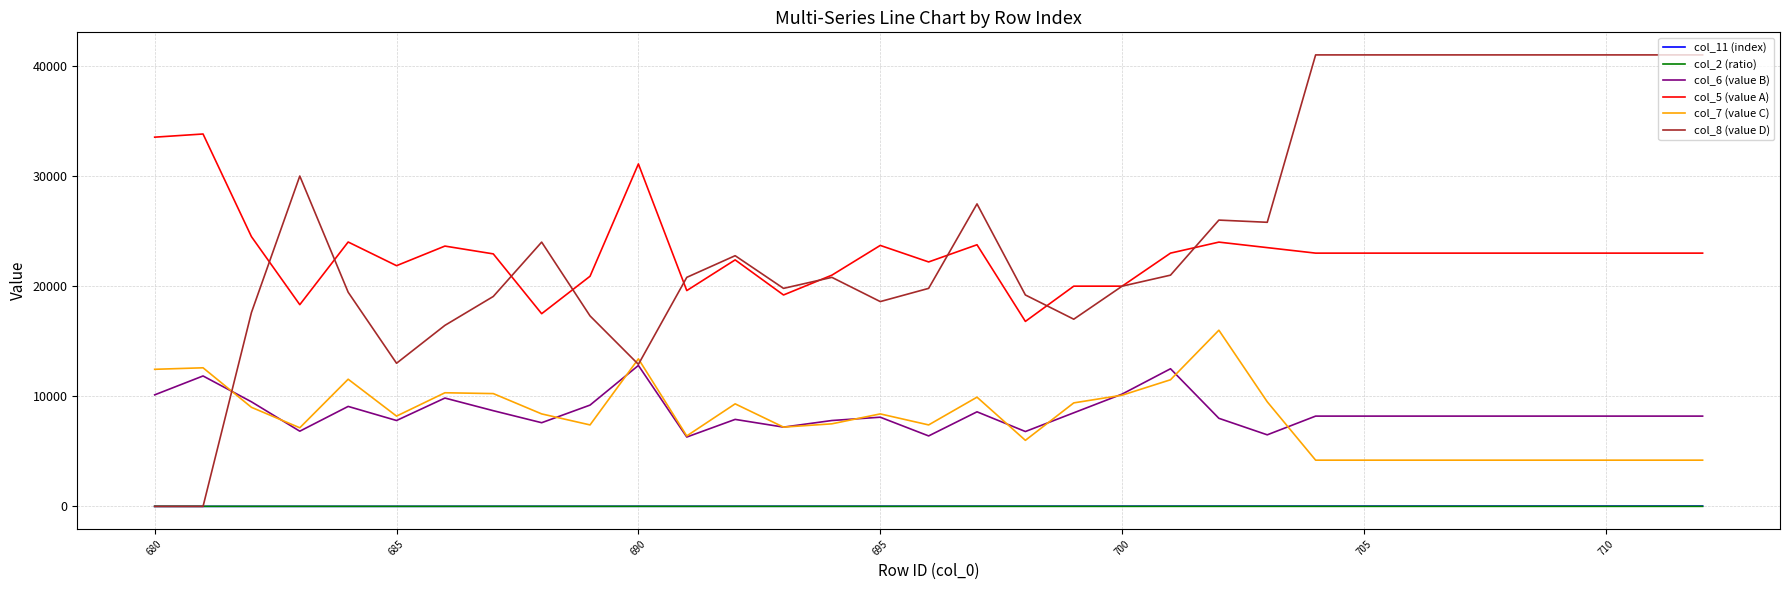

What is the greatest value displayed?

41000.0